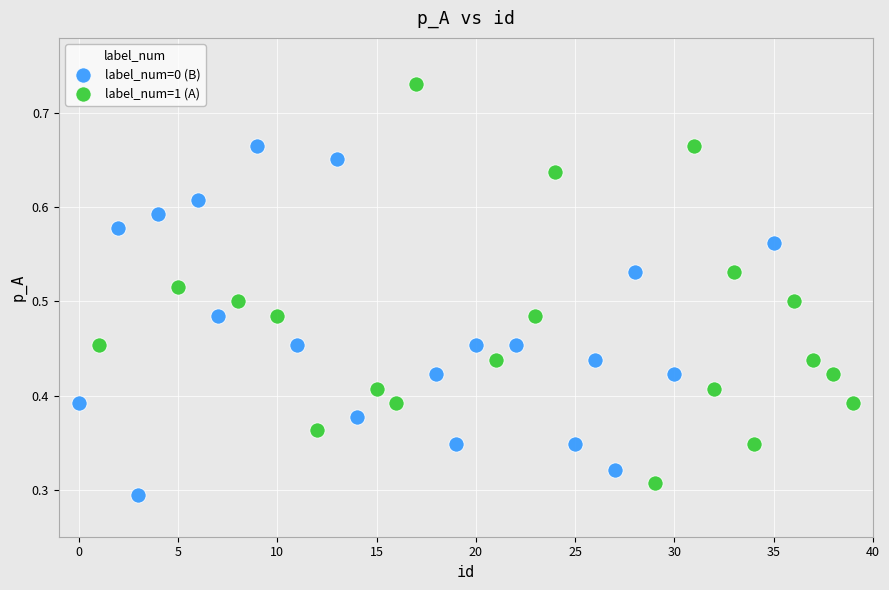

Which series contains the highest Y value?

label_num=1 (A)